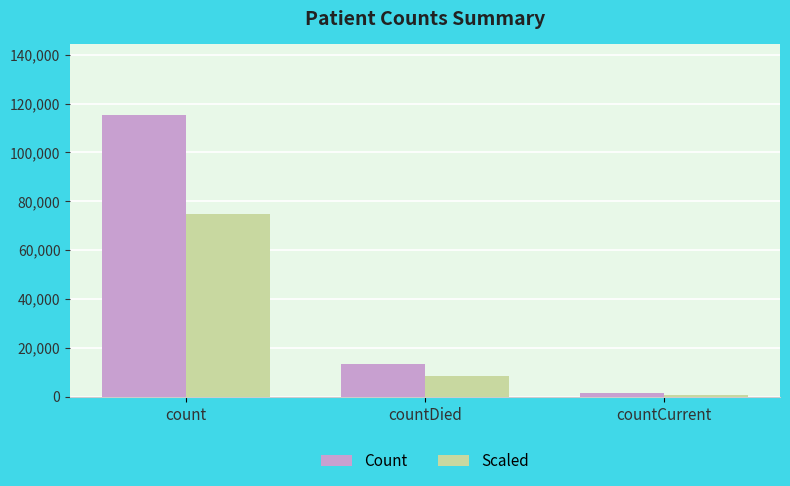

Count the number of categories in the chart.

3